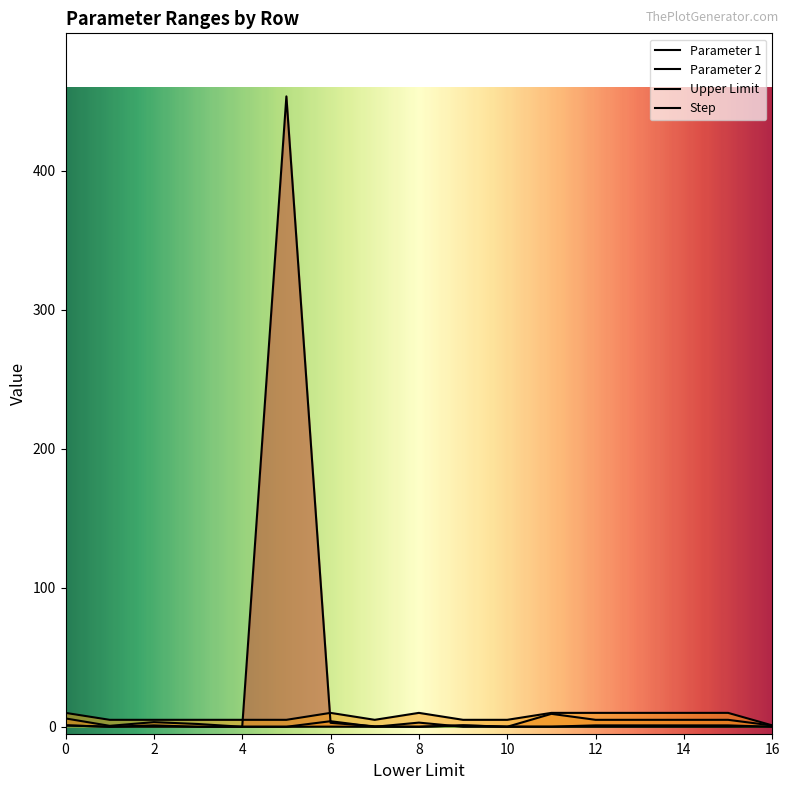

True or false: Parameter 2 and Upper Limit intersect in this chart.

False